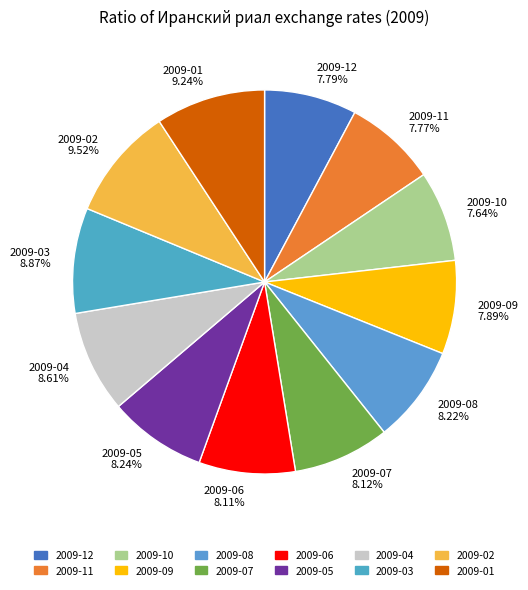

Combined, what portion of the pie is 2009-04 and 2009-07?

16.7%